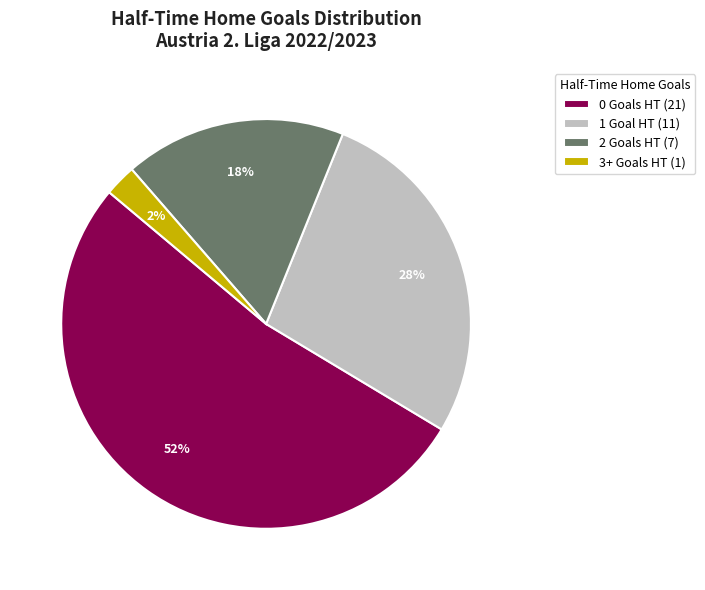

Count the number of slices in the pie.

4